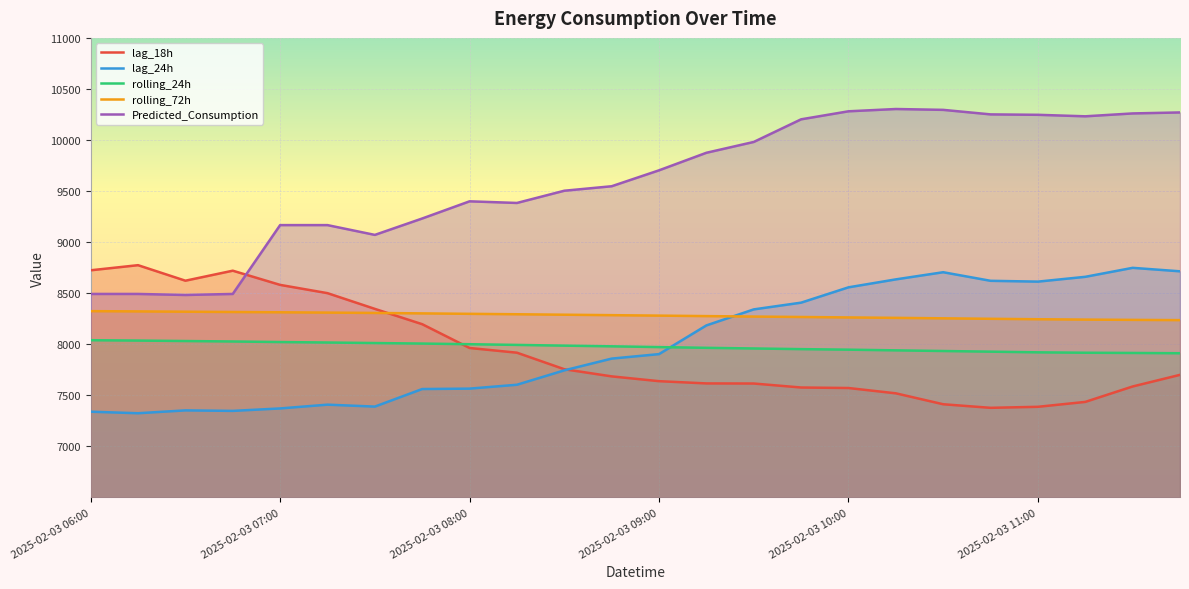

Reading left to right, list all the values displayed in this chart.

lag_18h: 8724.0	8774.0	8622.0	8720.0	8581.0	8500.0	8346.0	8196.0	7963.0	7917.0	7755.0	7685.0	7638.0	7616.0	7615.0	7576.0	7571.0	7519.0	7412.0	7377.0	7387.0	7435.0	7586.0	7700.0
lag_24h: 7339.0	7324.0	7352.0	7347.0	7371.0	7408.0	7389.0	7561.0	7565.0	7603.0	7744.0	7859.0	7903.0	8184.0	8341.0	8407.0	8557.0	8635.0	8705.0	8621.0	8613.0	8660.0	8748.0	8714.0
rolling_24h: 8039.2	8035.6	8031.2	8026.8	8021.2	8016.7	8011.5	8006.4	8000.0	7993.2	7986.0	7979.4	7972.0	7964.7	7958.3	7951.8	7946.6	7939.9	7933.4	7927.0	7920.5	7916.5	7914.3	7911.6
rolling_72h: 8323.9	8321.4	8318.4	8315.6	8312.7	8309.5	8306.1	8301.9	8297.5	8293.4	8288.9	8284.5	8280.0	8275.3	8270.9	8266.7	8262.3	8258.1	8253.5	8248.9	8244.6	8241.1	8238.3	8235.9
Predicted_Consumption: 8492.3	8492.3	8482.1	8492.3	9166.4	9166.4	9070.6	9231.2	9399.4	9383.4	9503.2	9547.1	9702.9	9874.9	9980.9	10202.5	10281.1	10303.5	10295.1	10250.8	10246.7	10232.0	10260.2	10269.9